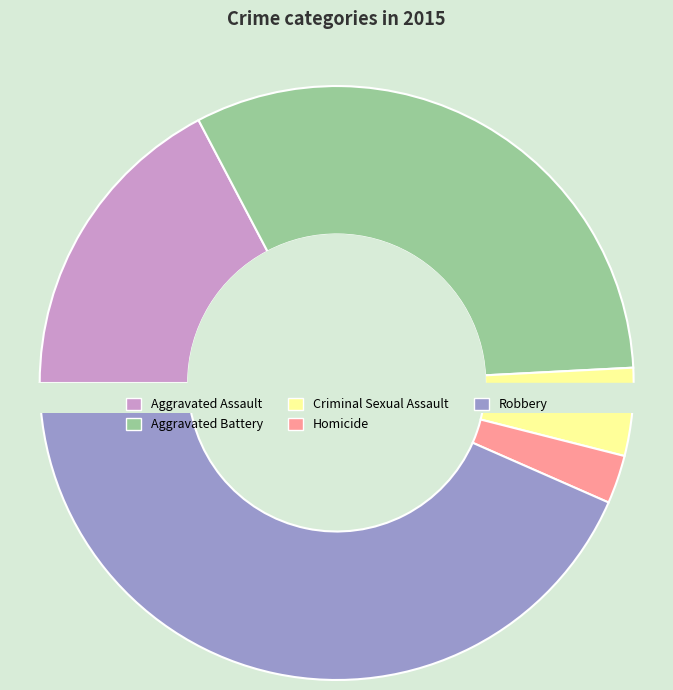

What is the change in value from Criminal Sexual Assault to Homicide?

-26